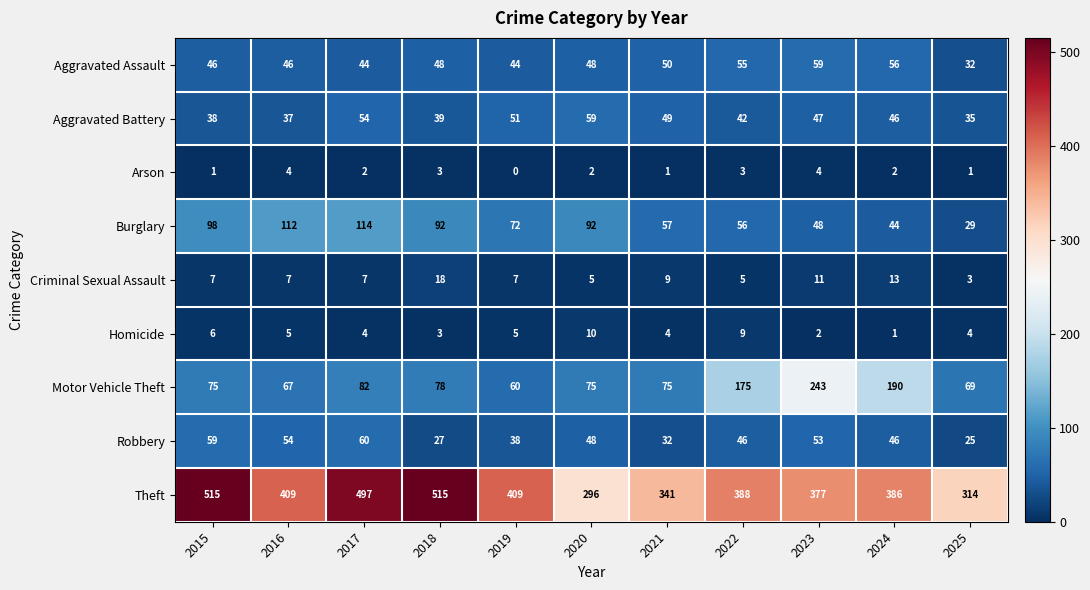

The value of Aggravated Assault at 2018 is 48. True or false?

True